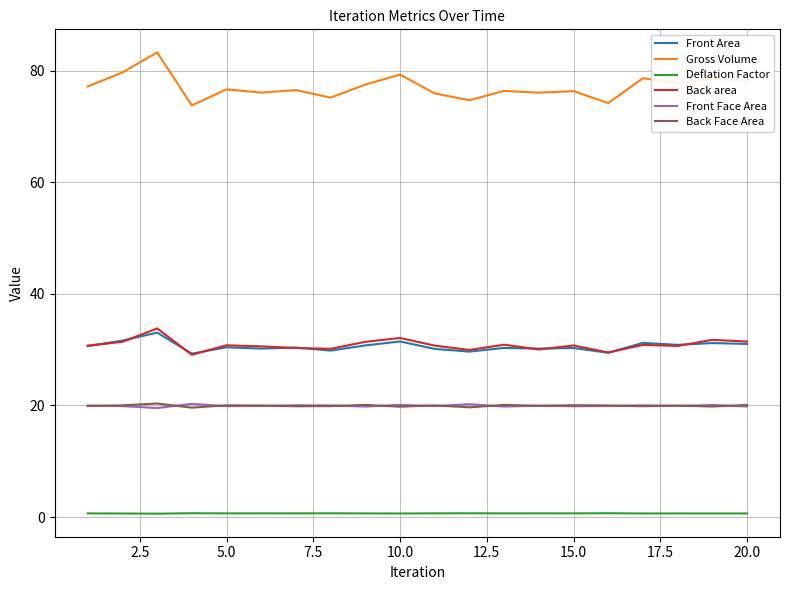

What is the sum of all Back area values?

617.2